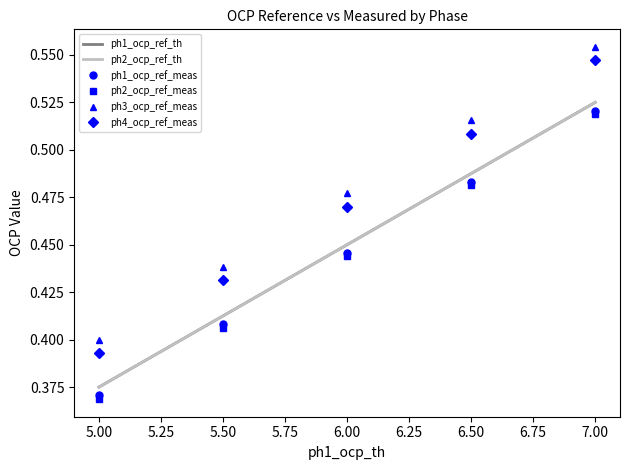

What is the average value of the ph4_ocp_ref_meas series?

0.5